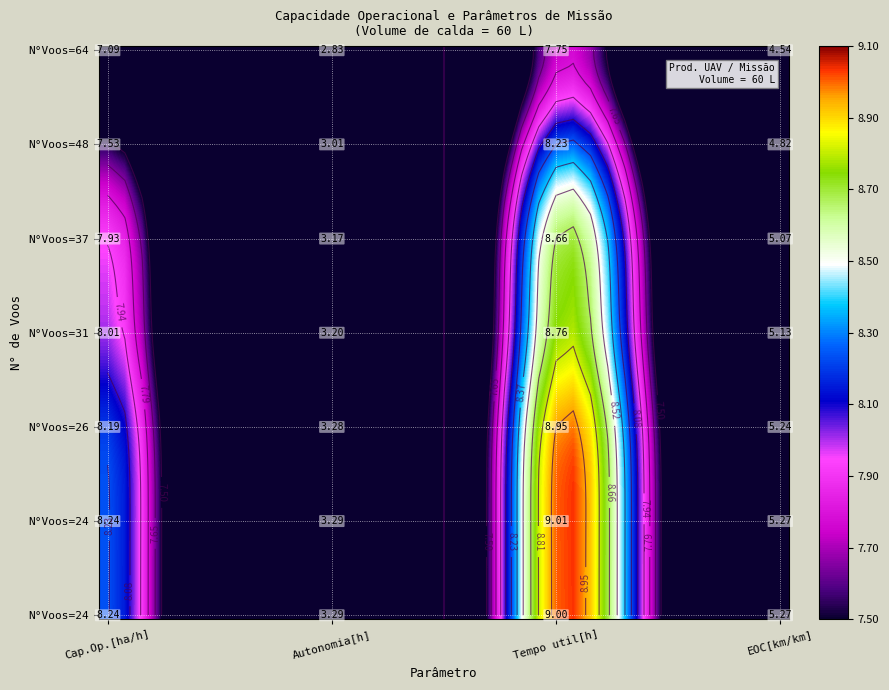

Between 2 and 3, which is larger?

3